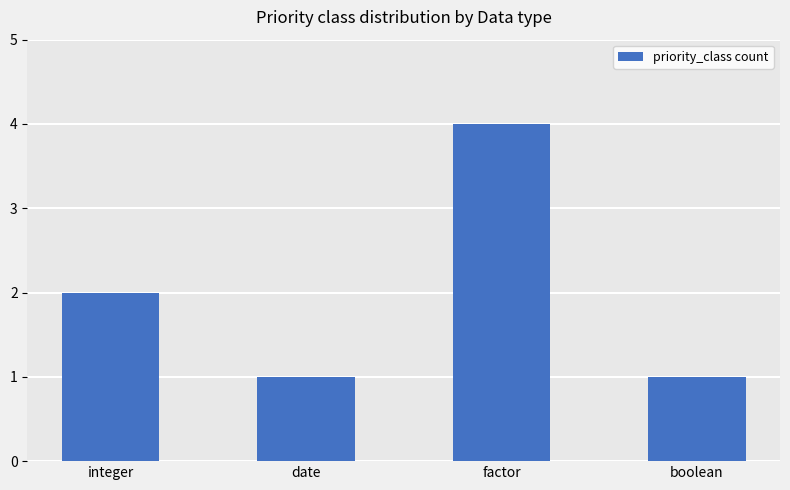

What is the average value?

2